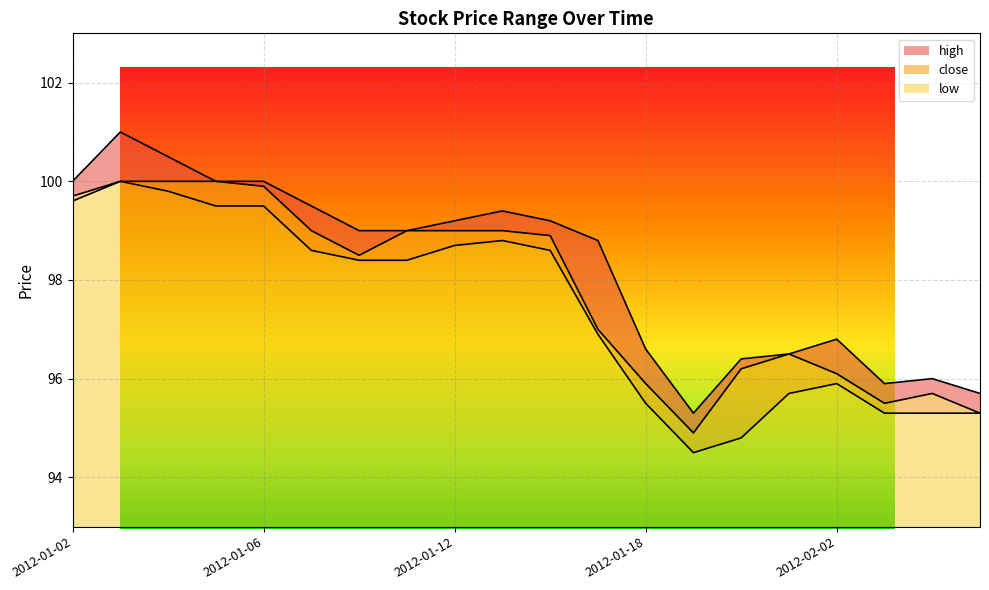

Which label corresponds to the smallest value in the chart?

2012-01-30